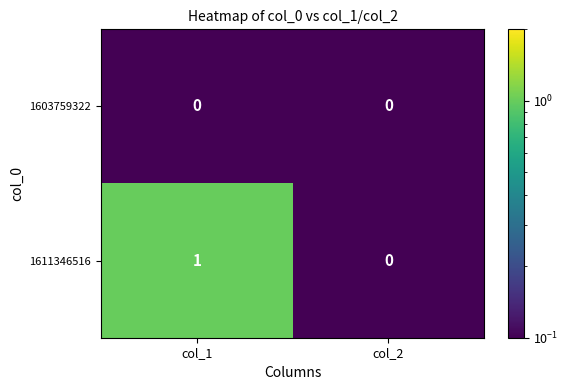

Between col_1 and col_2, which series saw the biggest shift?

1611346516